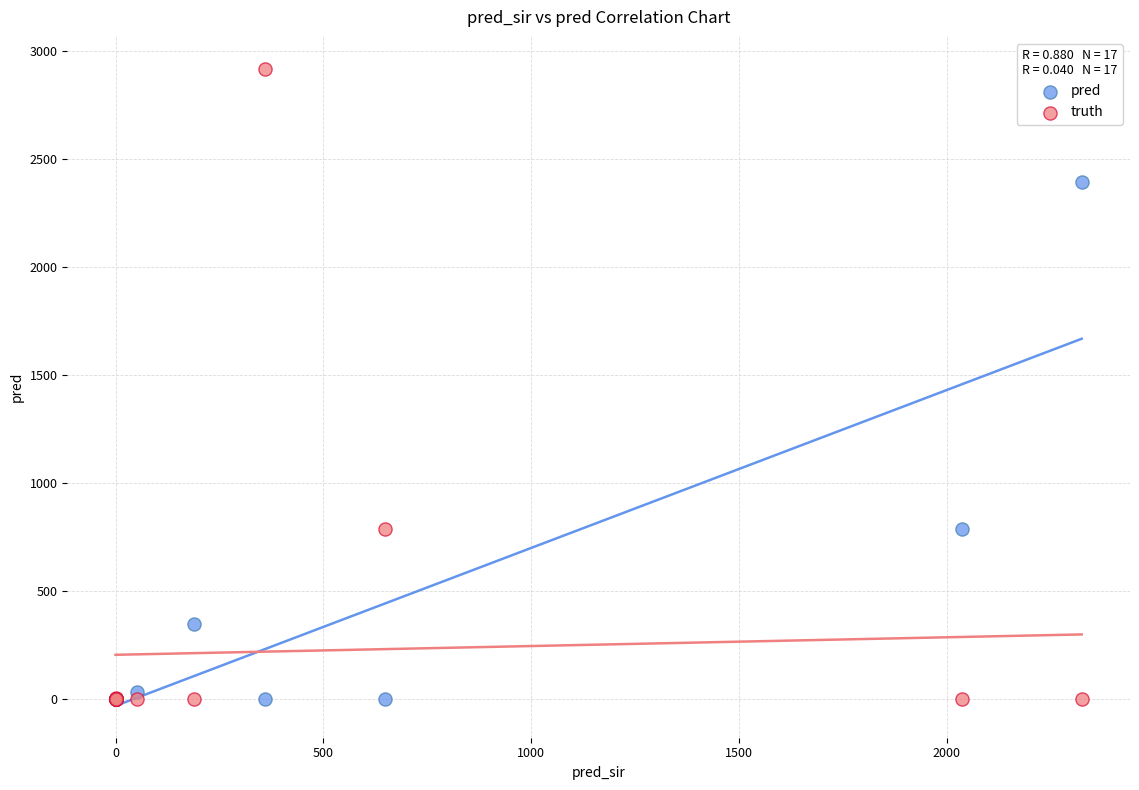

What are all the series names shown in the legend?

pred, truth